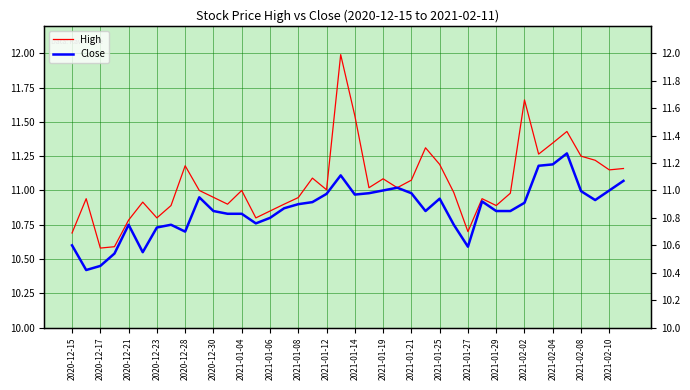

True or false: Close and High intersect in this chart.

False